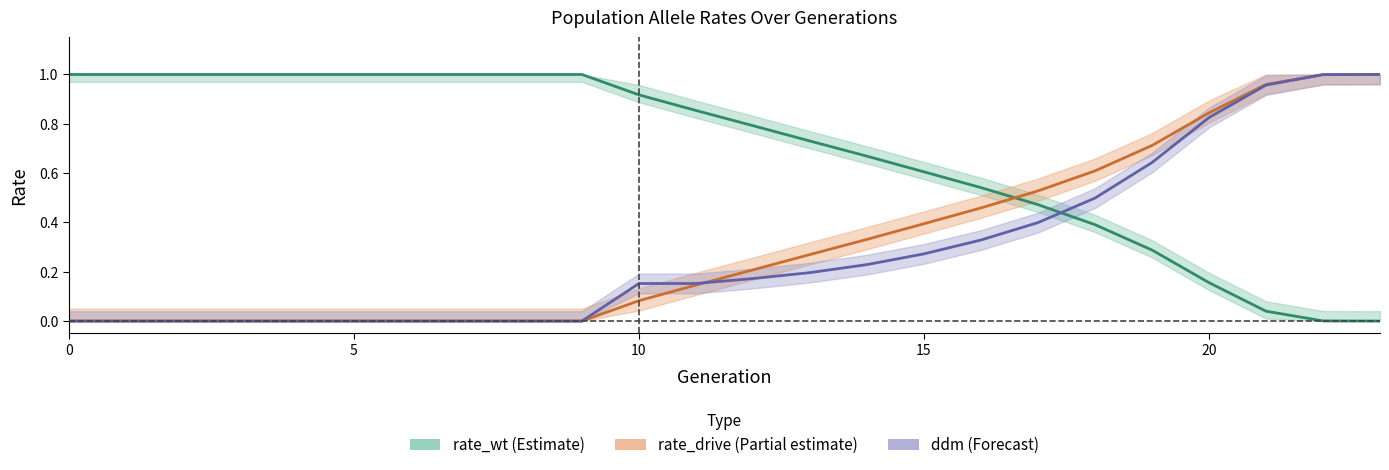

What is the difference between the maximum and second lowest values in the rate_wt series?

1.0